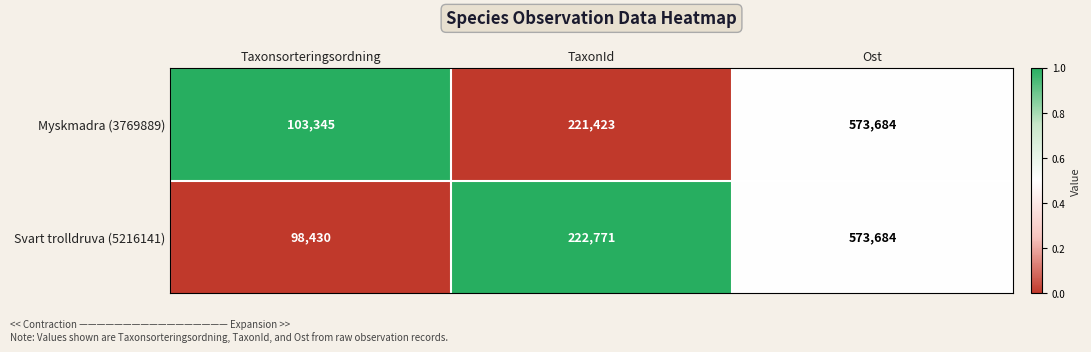

What is the sum of the Myskmadra (3769889) values at Ost and Taxonsorteringsordning?

677029